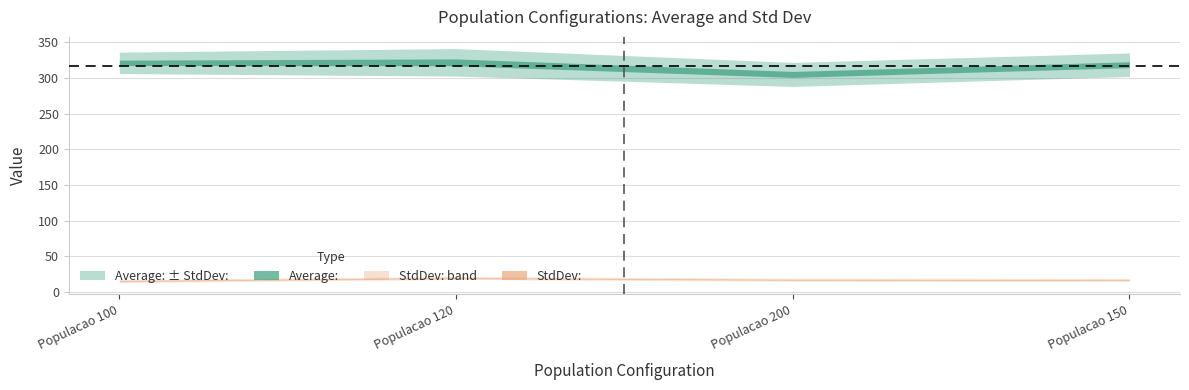

What is the total value across all series at Populacao 120?

341.4